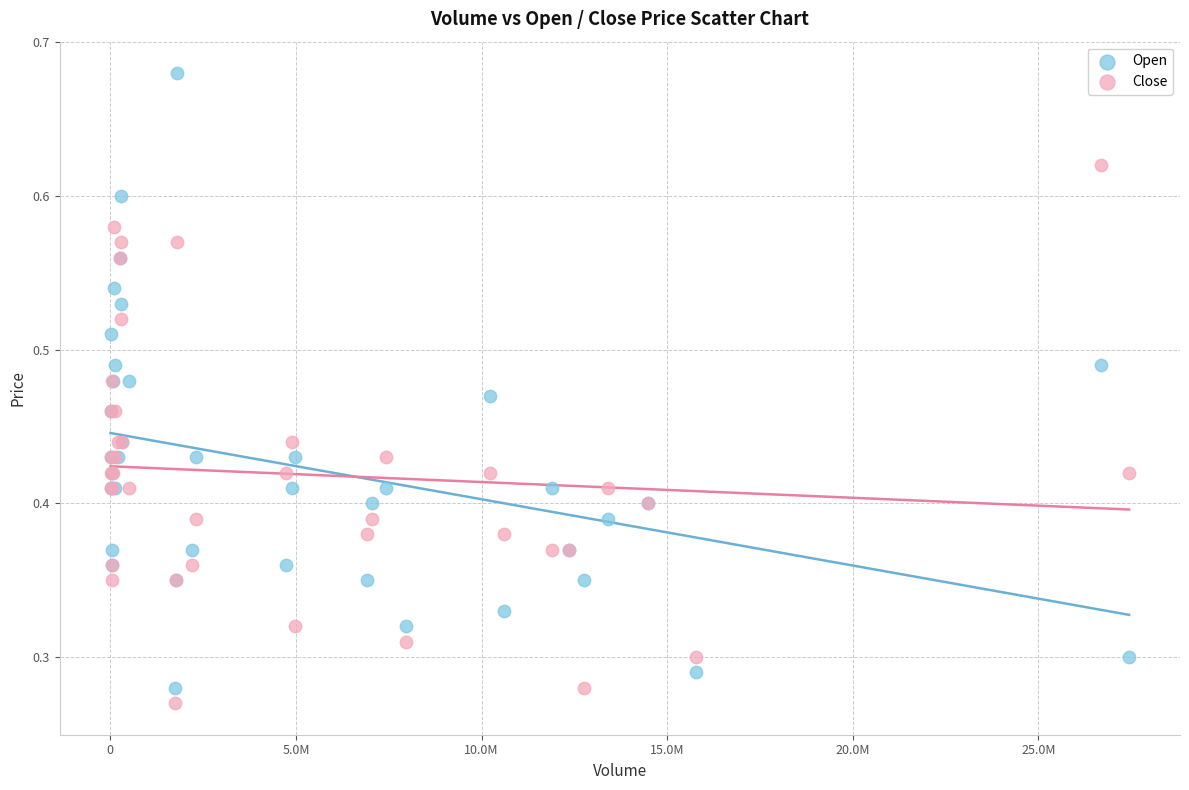

What is the X range (max minus min) for the scatter plot?

27434400.0